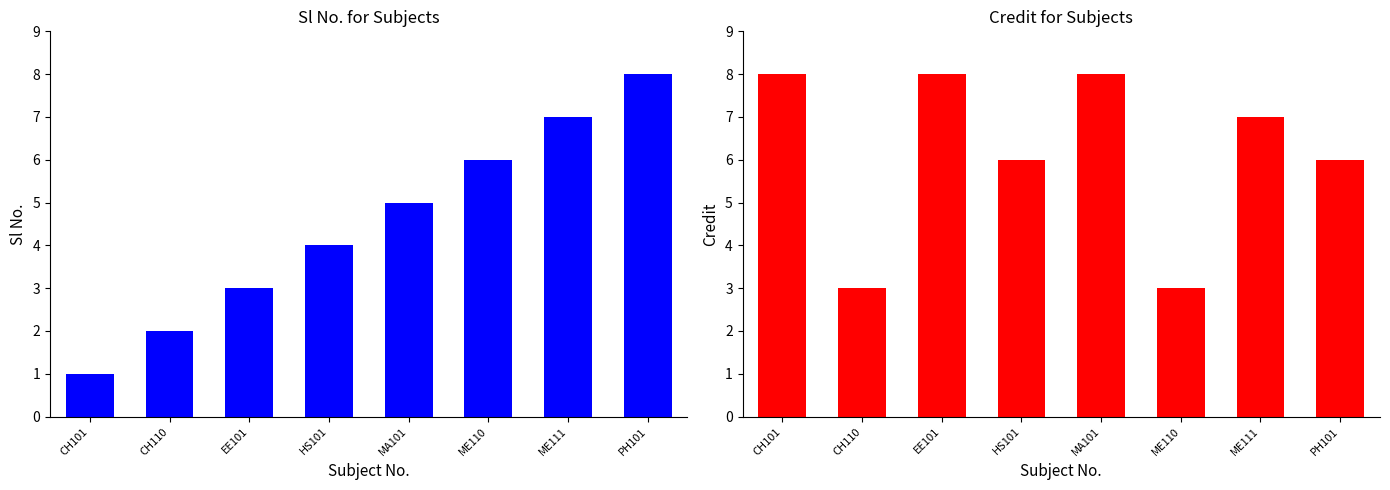

What is the greatest value displayed?

8